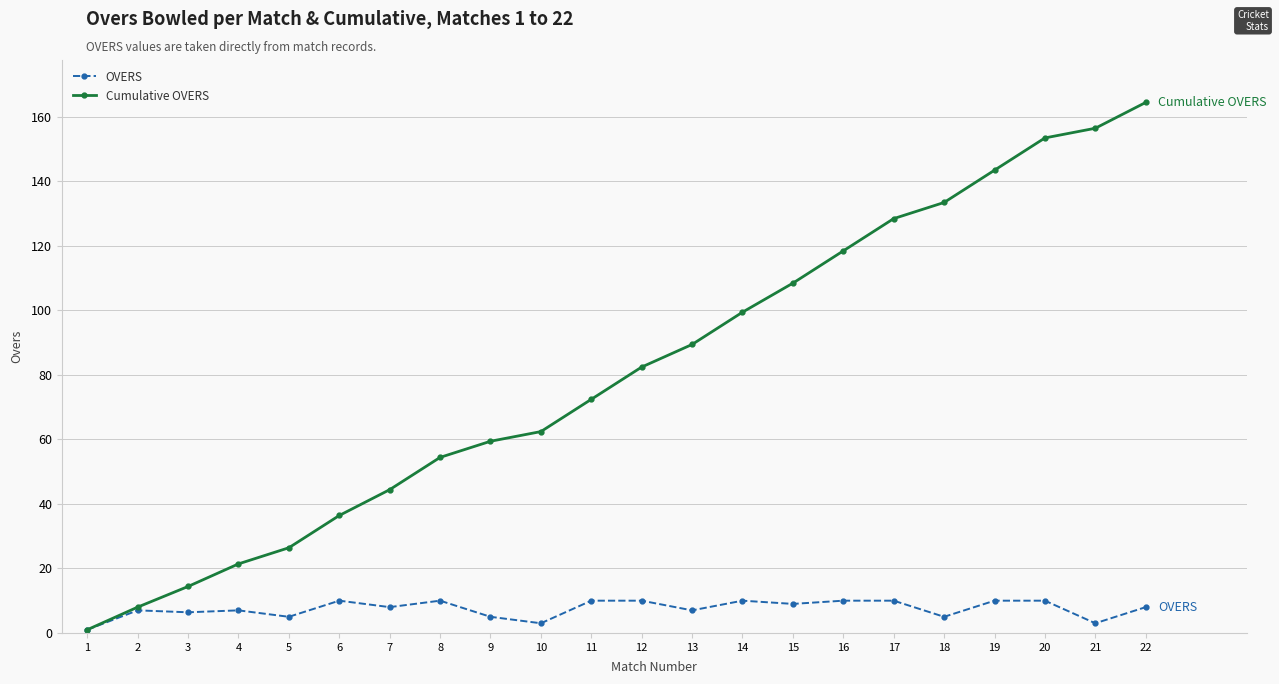

How many data points in Cumulative OVERS are above 82?

11